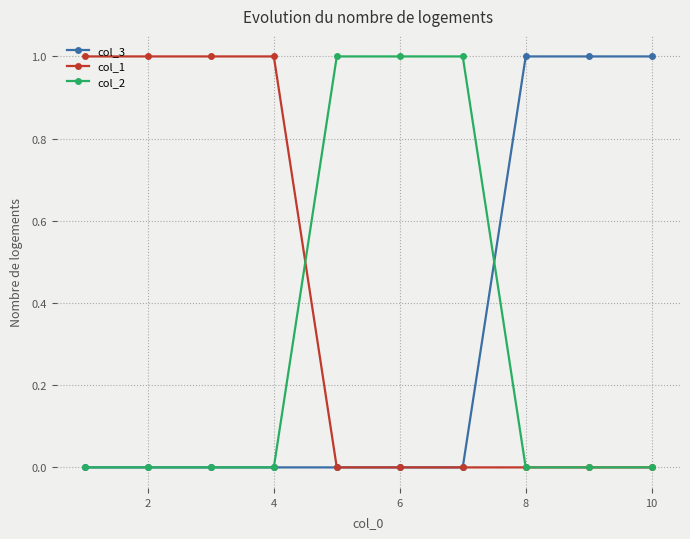

Which series ends up on top after the final intersection of col_3 and col_2?

col_3